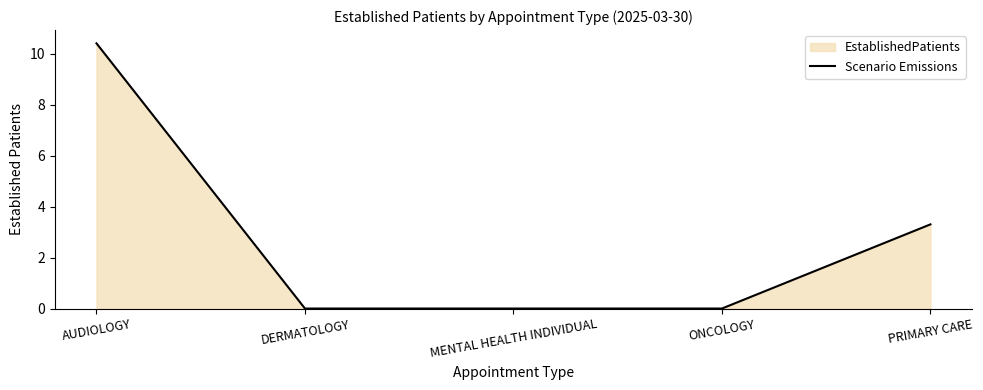

The chart shows a value of 1.7 at PRIMARY CARE. True or false?

False